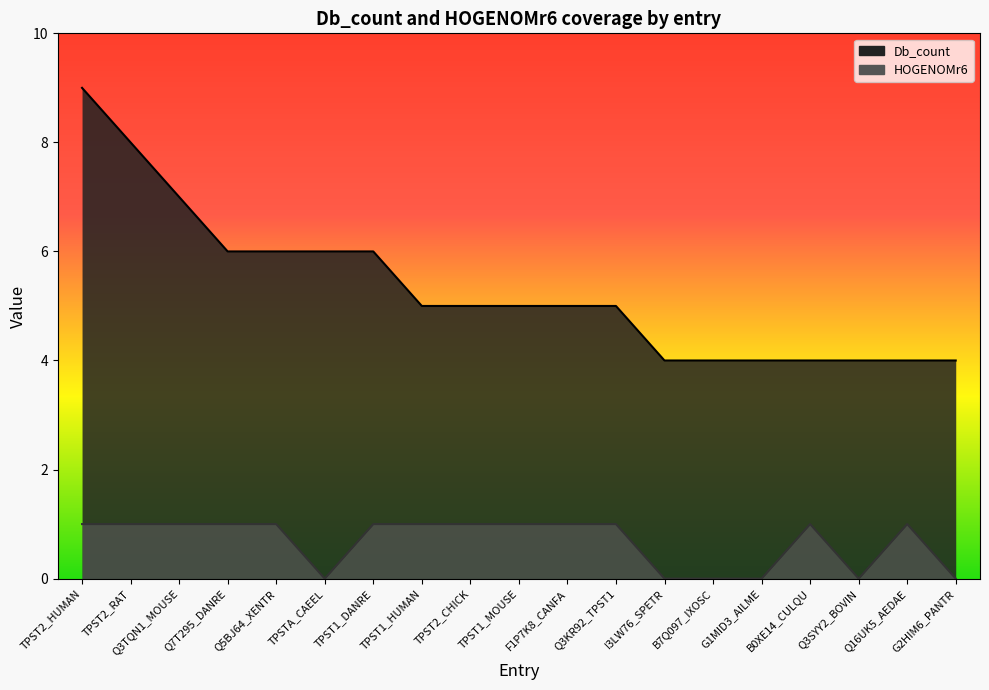

List the series in order of their peak value, highest first.

Db_count_line, HOGENOMr6_line